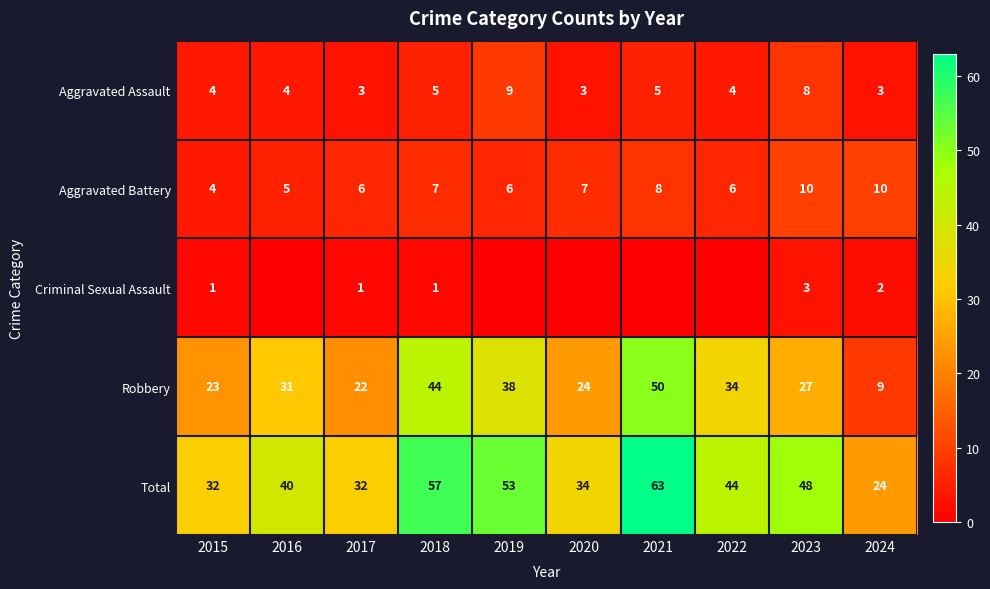

Count the number of categories in the chart.

10